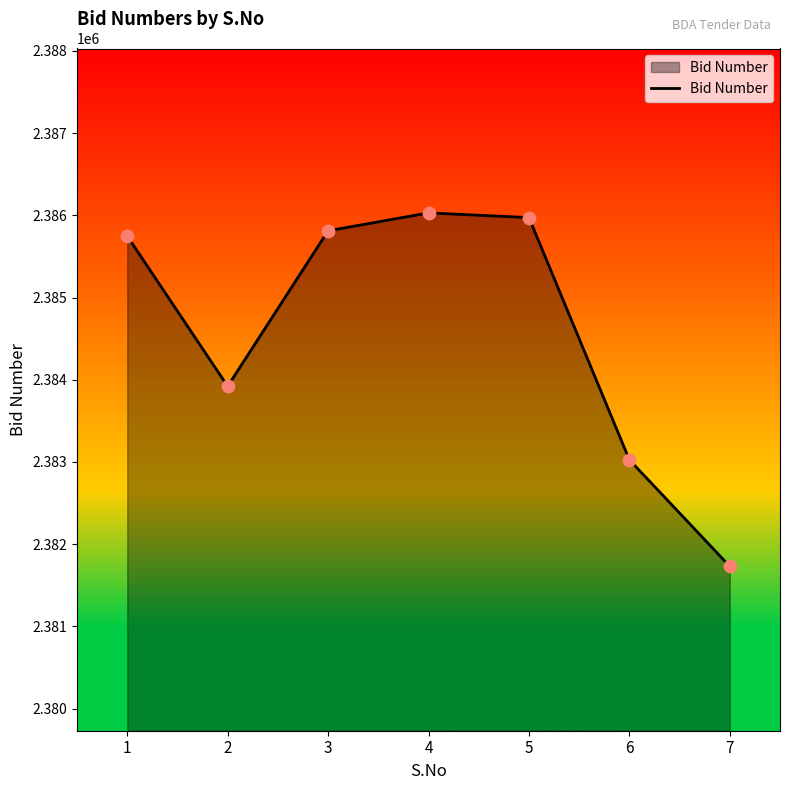

Between 5 and 7, which is larger?

5